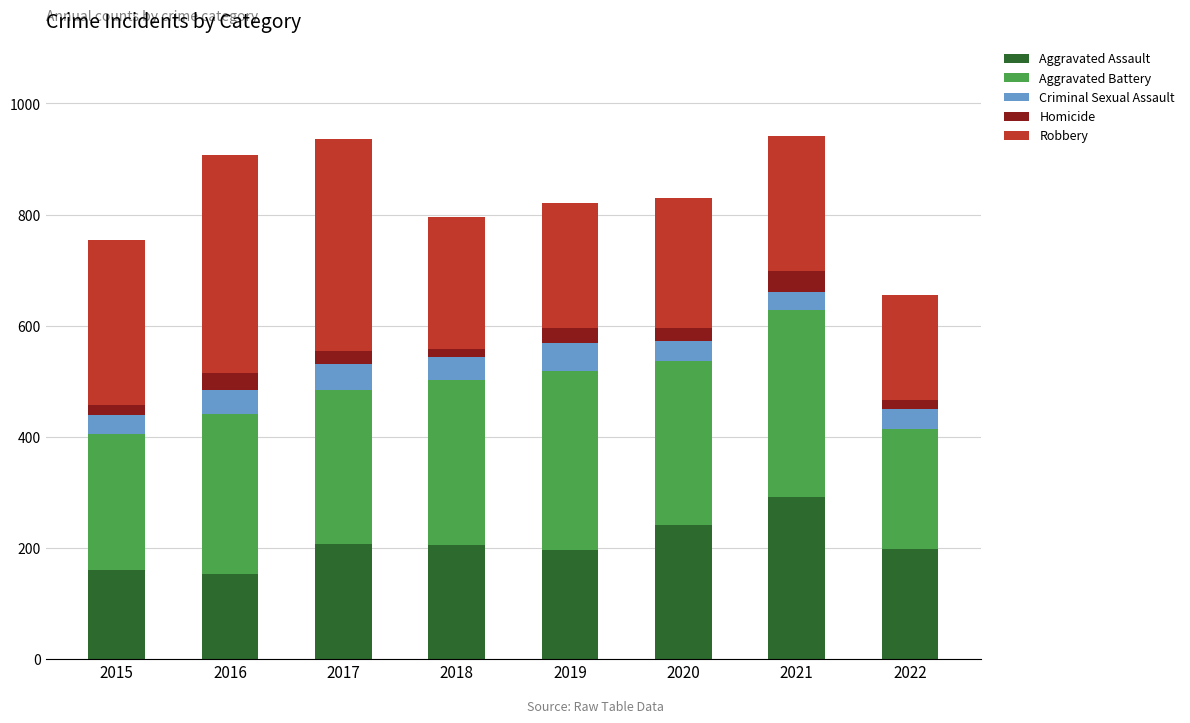

The value of Aggravated Assault at 2020 is 242. True or false?

True